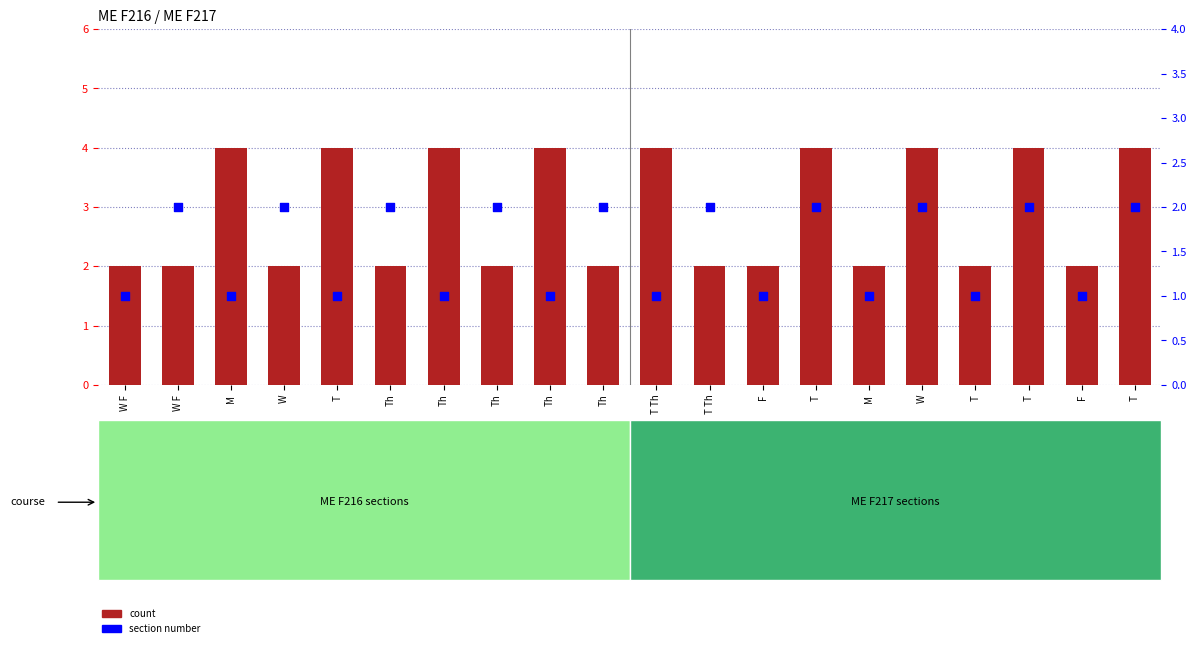

Which series contains the lowest Y value?

section number